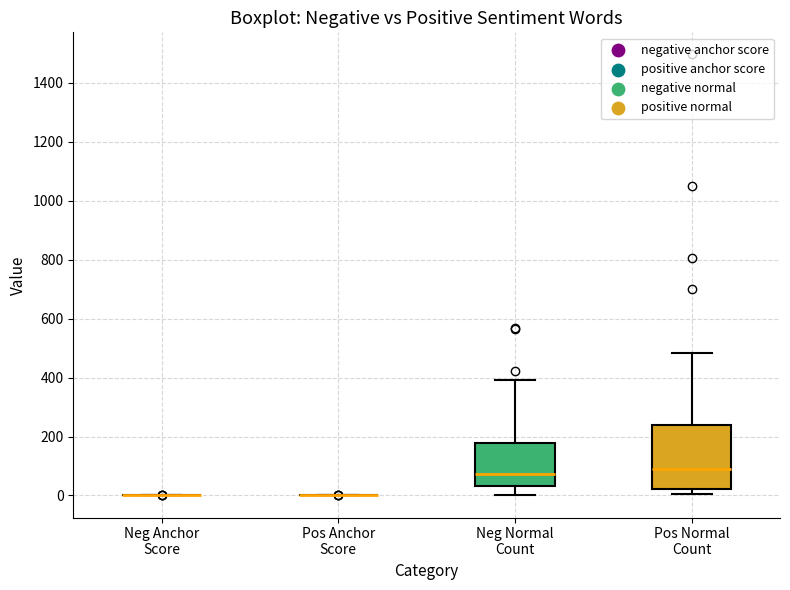

Where does the upper whisker of the box for Pos Normal Count end on the y-axis? The values are not printed on the chart, so give them approximately, as read against the axis.

480